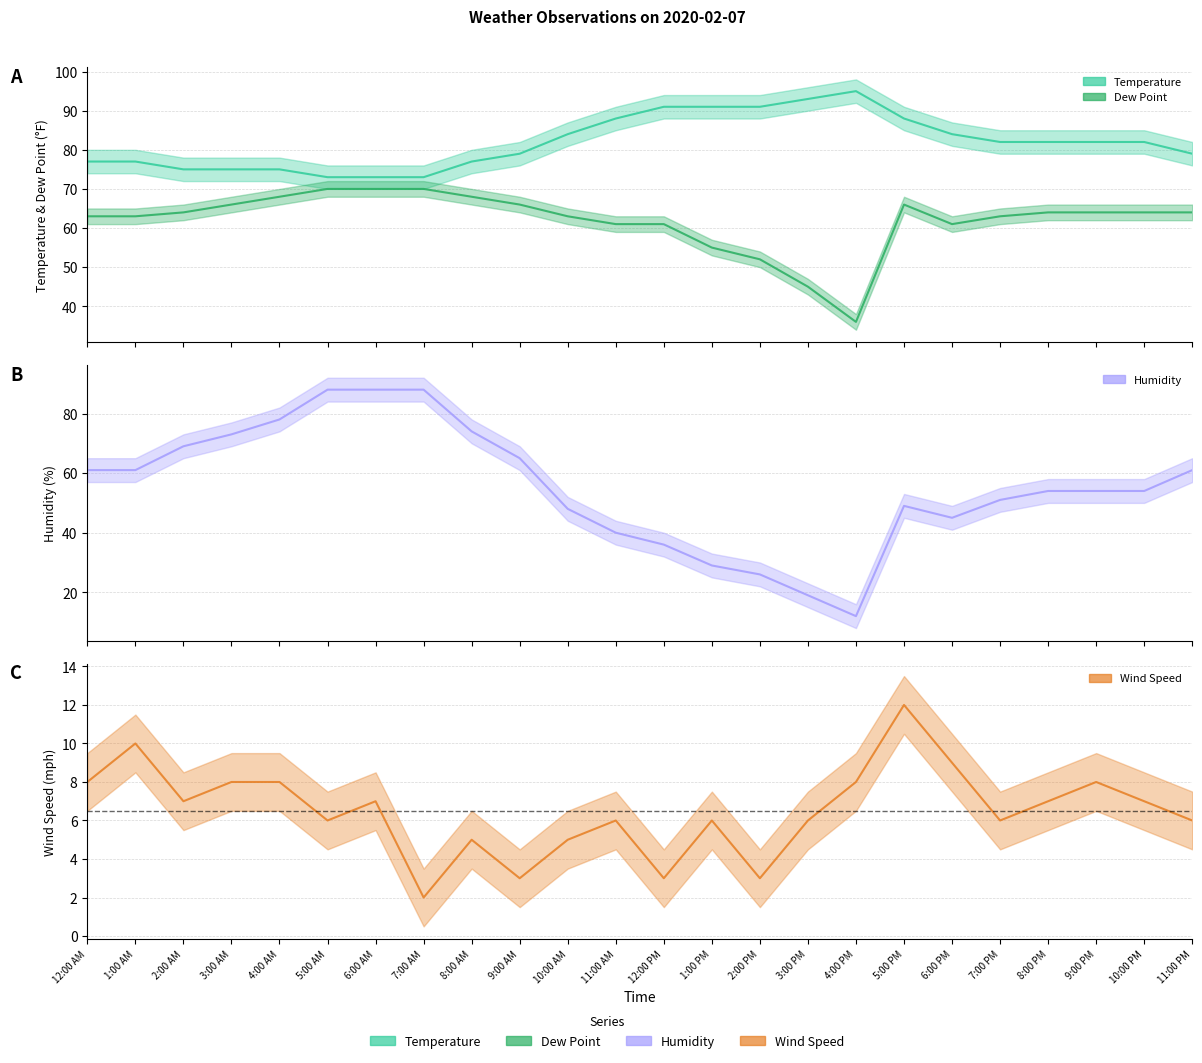

Which has a higher value, 8:00 AM or 11:00 AM?

11:00 AM